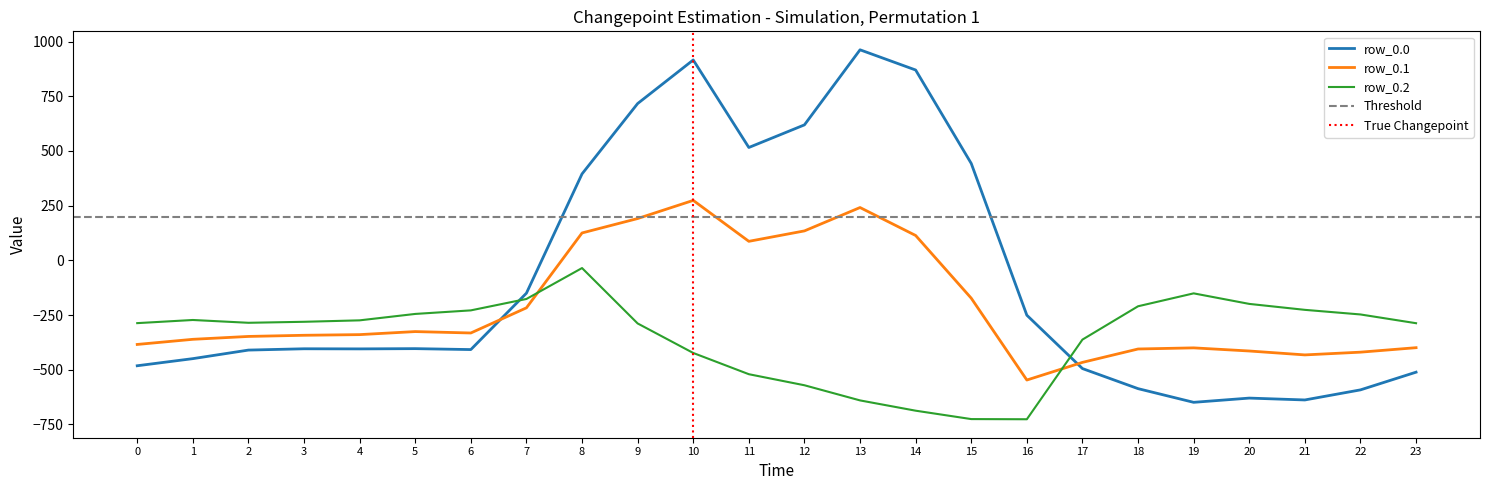

What is the total value across all series at 22?

-1259.6